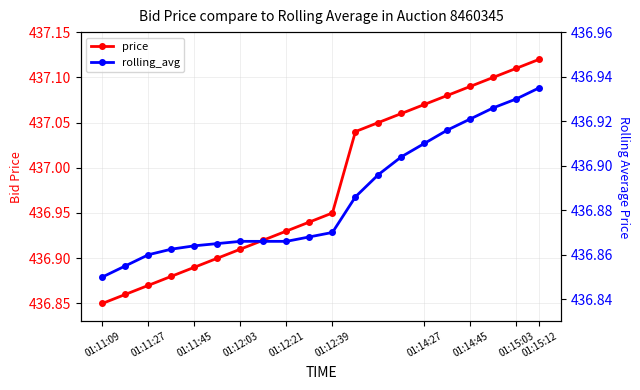

What value does the price series have at 01:15:03?

437.1